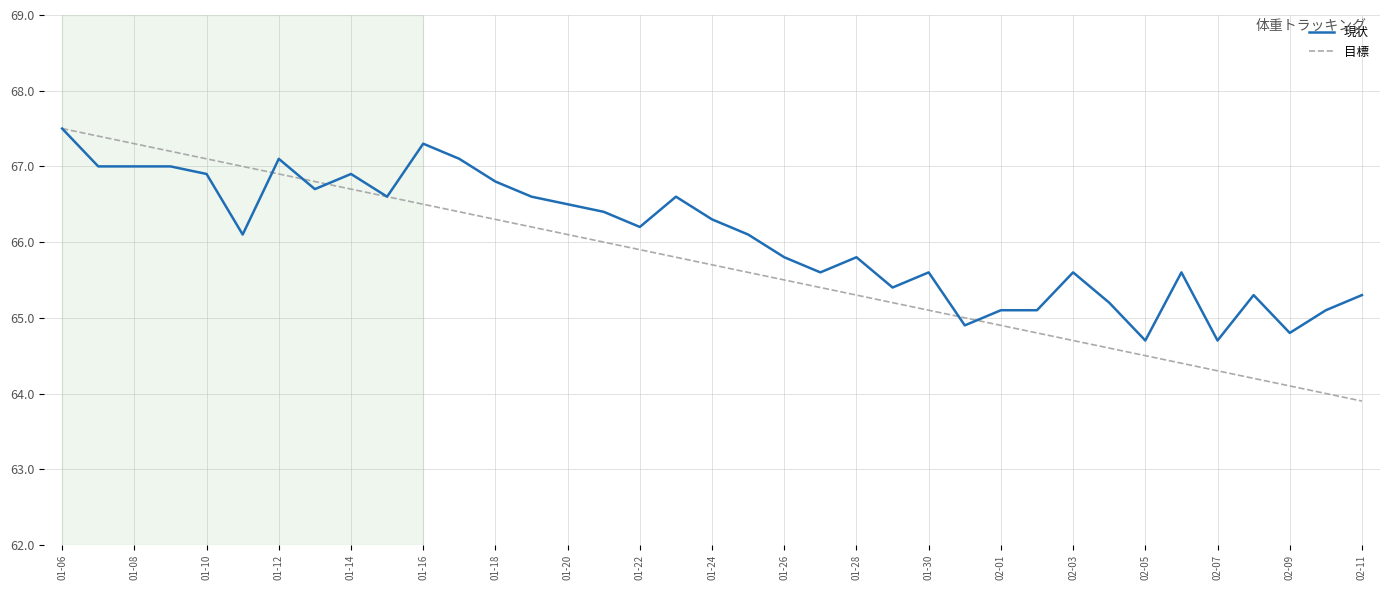

Rank the series by their average value, from highest to lowest.

現状, 目標